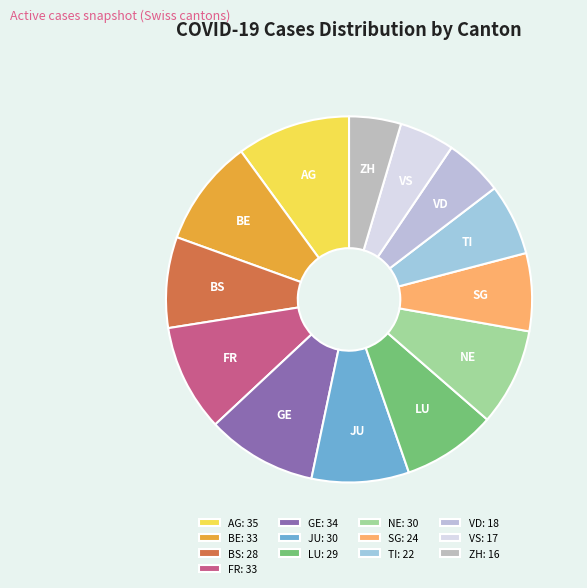

Is LU the majority of the pie?

No